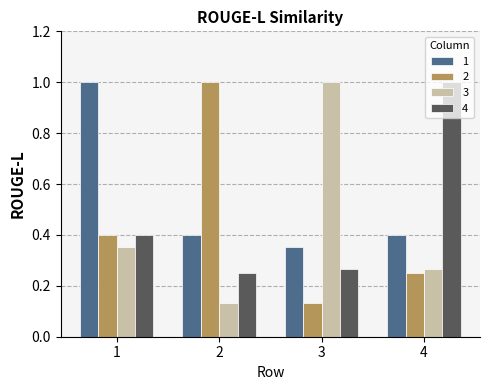

What is the difference between the highest and lowest values at 2?

0.9